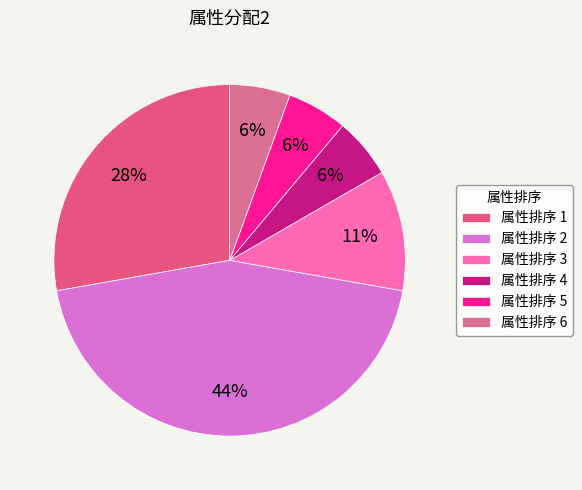

How many slices are in this pie chart?

6